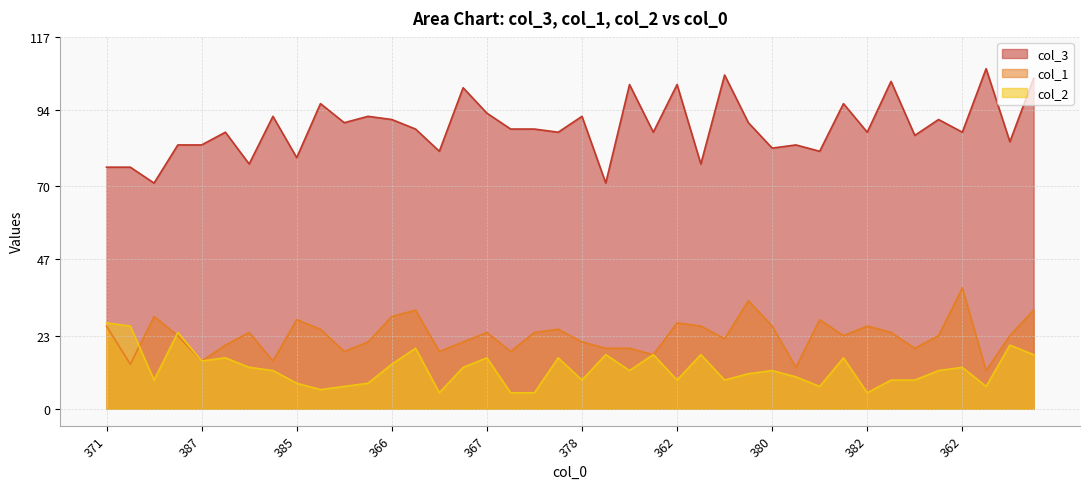

Is it true that col_3 equals 15 at 391?

False